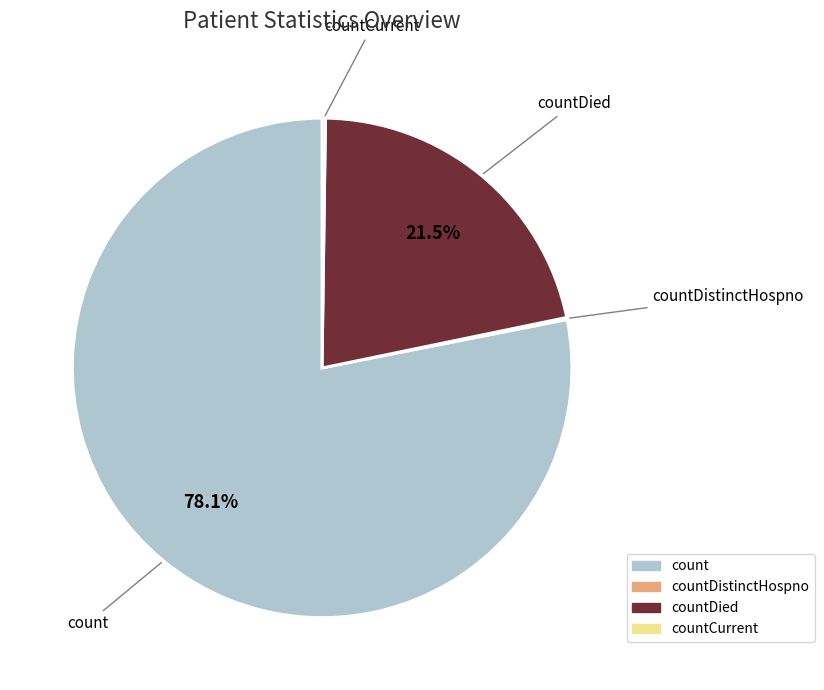

Does count account for over 50% of the chart?

Yes